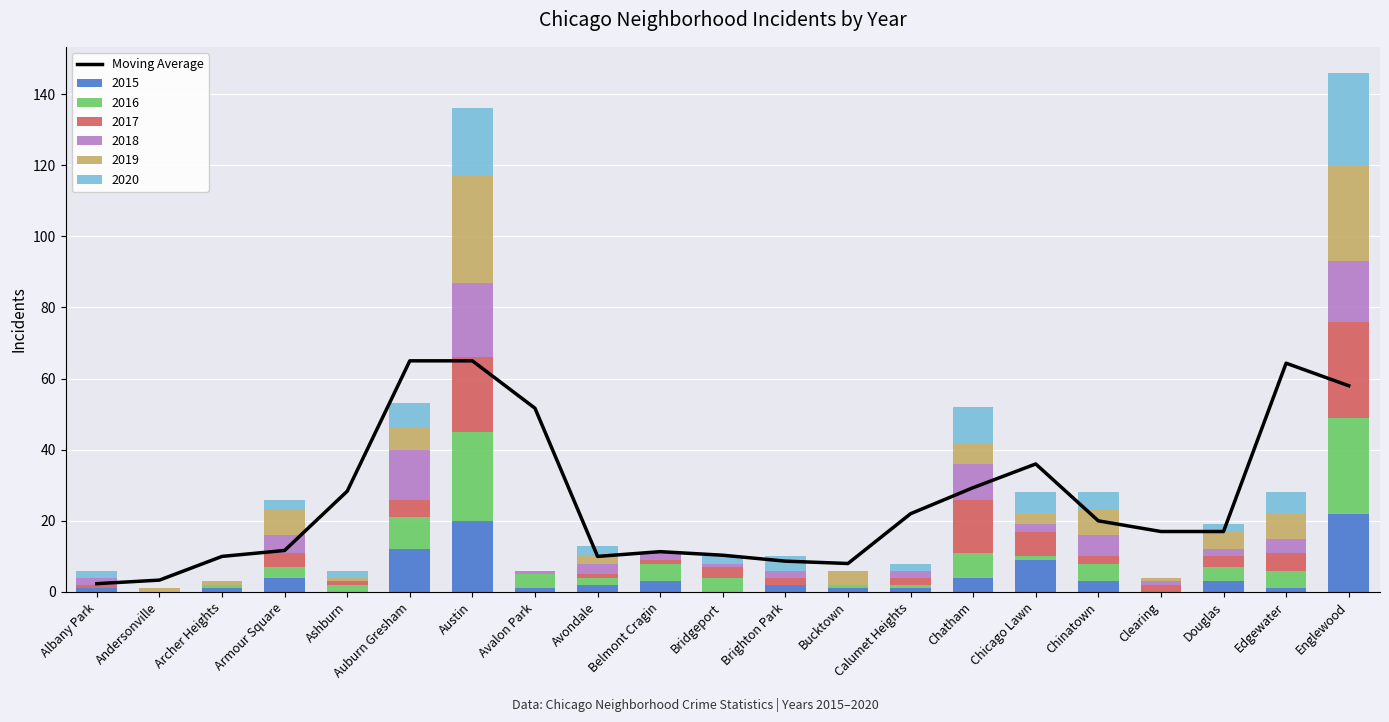

List the labels in order of value, largest first.

Auburn Gresham, Austin, Edgewater, Englewood, Avalon Park, Chicago Lawn, Chatham, Ashburn, Calumet Heights, Chinatown, Clearing, Douglas, Armour Square, Belmont Cragin, Bridgeport, Archer Heights, Avondale, Brighton Park, Bucktown, Andersonville, Albany Park